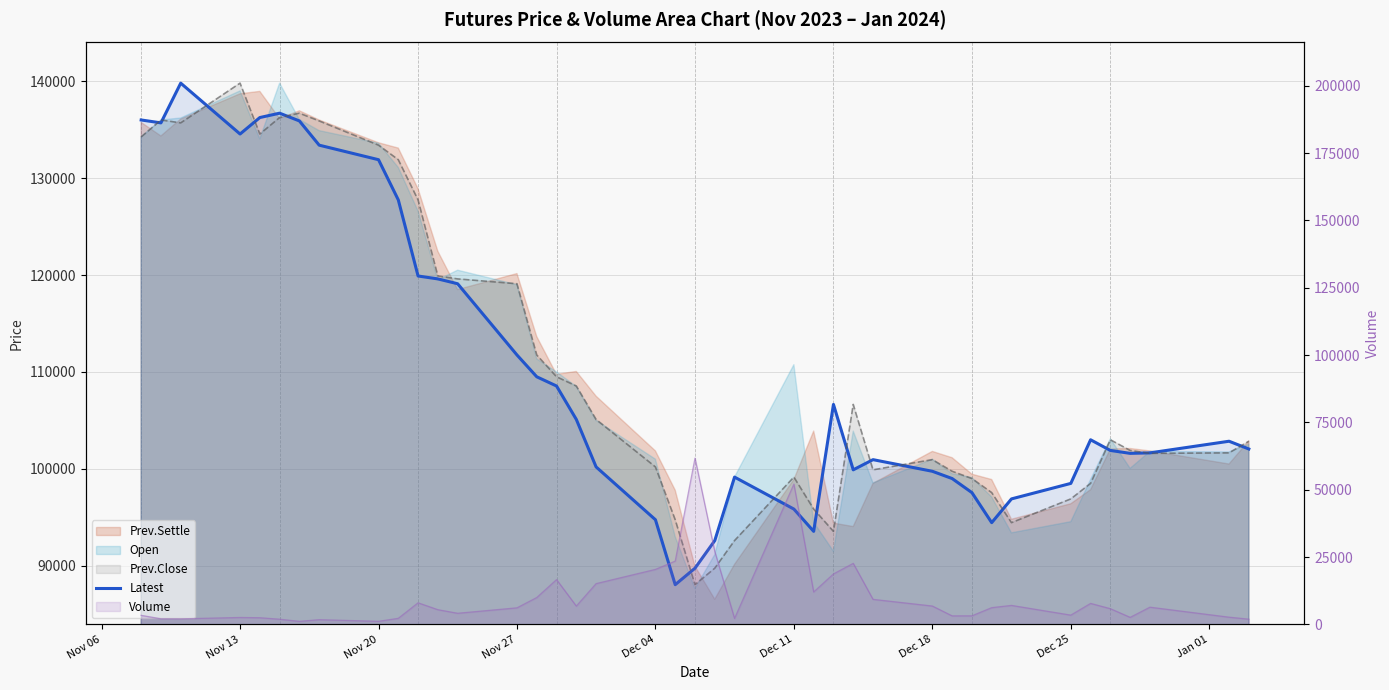

How many points are lower than both their immediate neighbors (excluding endpoints)?

7